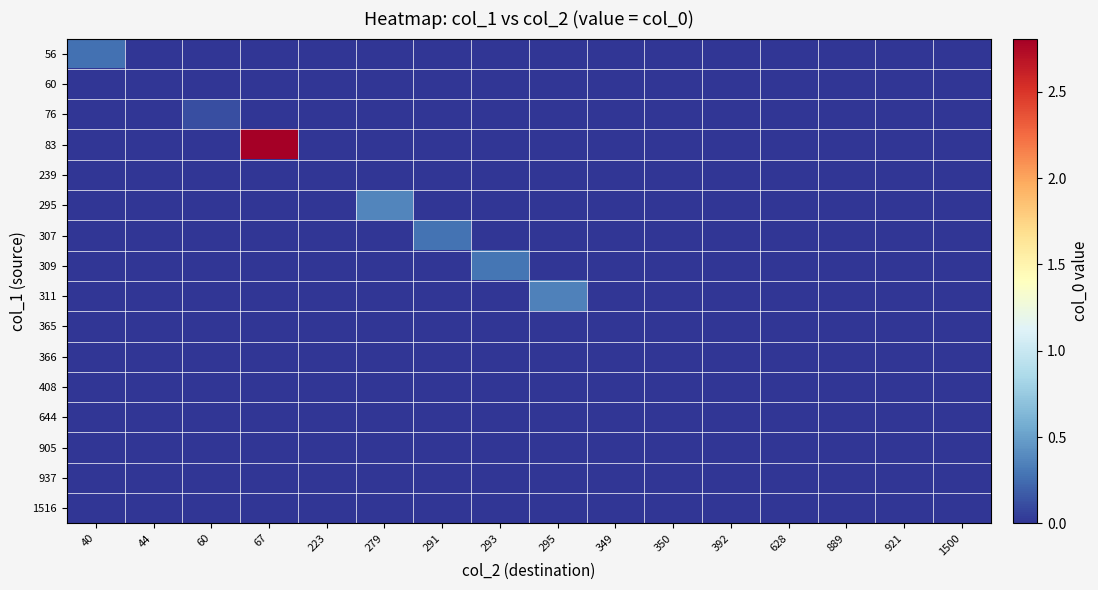

At how many categories does at least one series exceed 2?

1